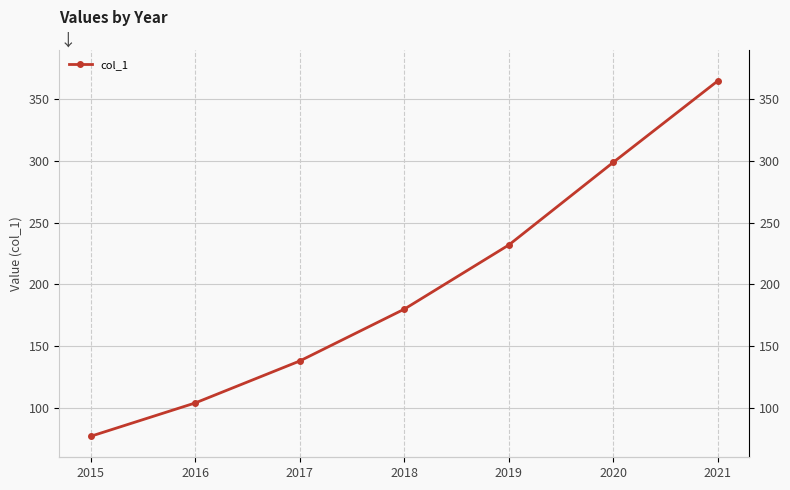

Read the value at 2015.

77